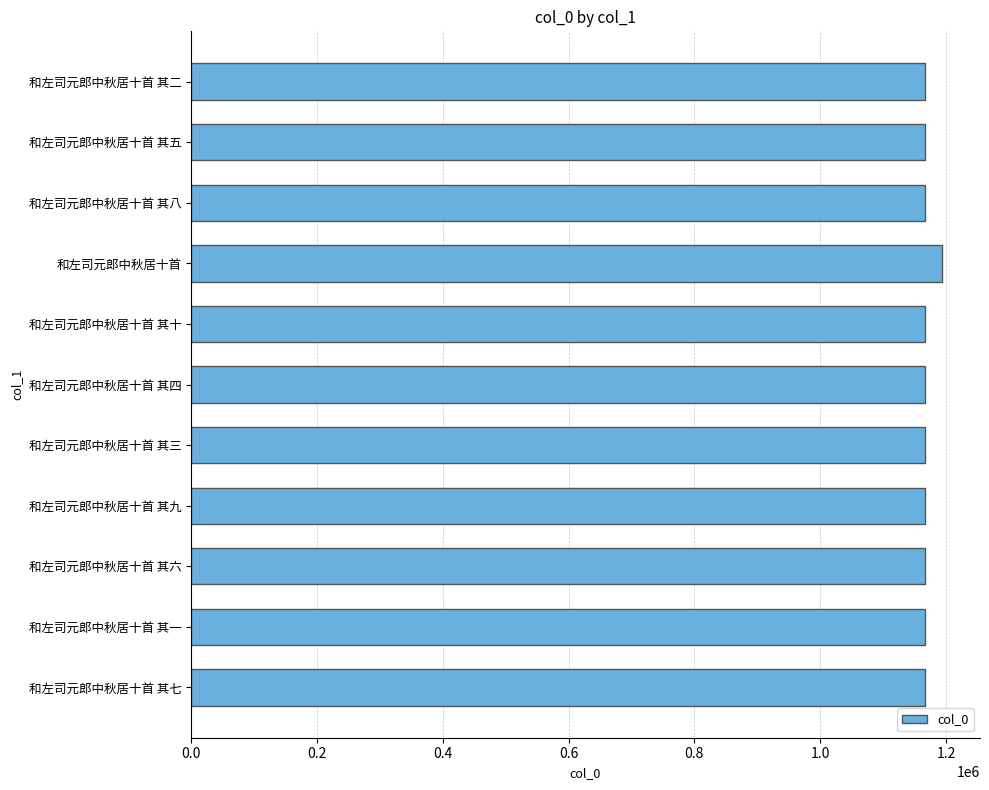

The value at 和左司元郎中秋居十首 其八 is 1787434. True or false?

False